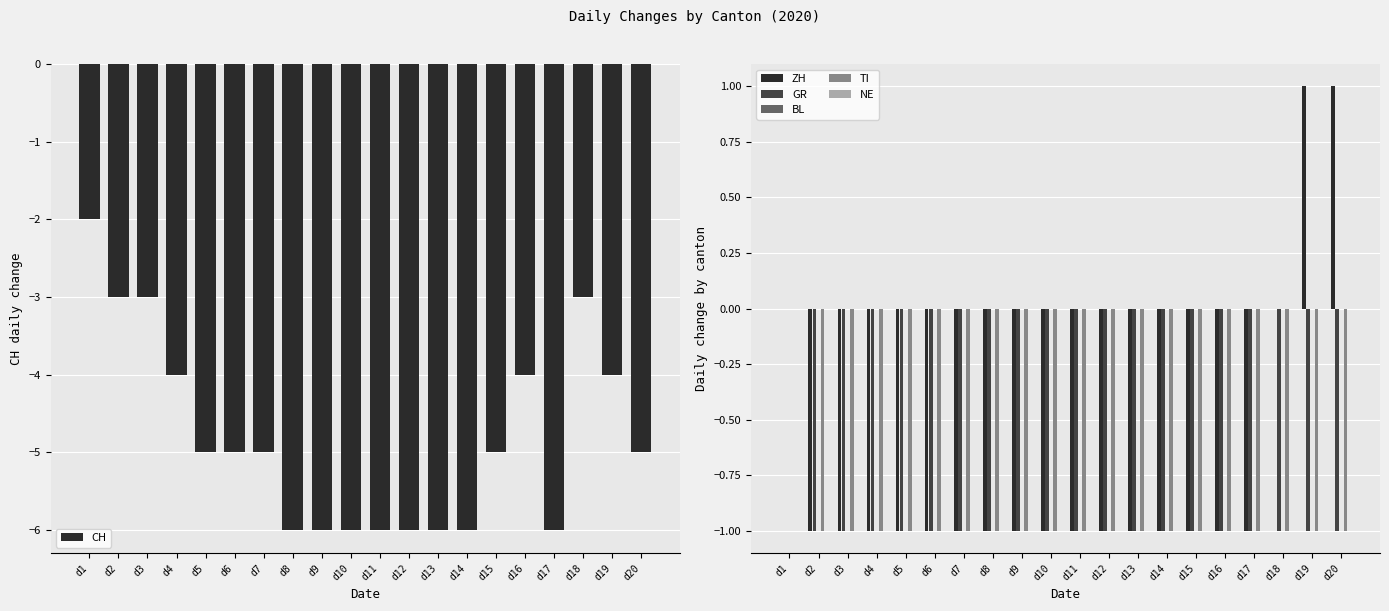

What are all the series names shown in the legend?

CH, ZH, GR, BL, TI, NE